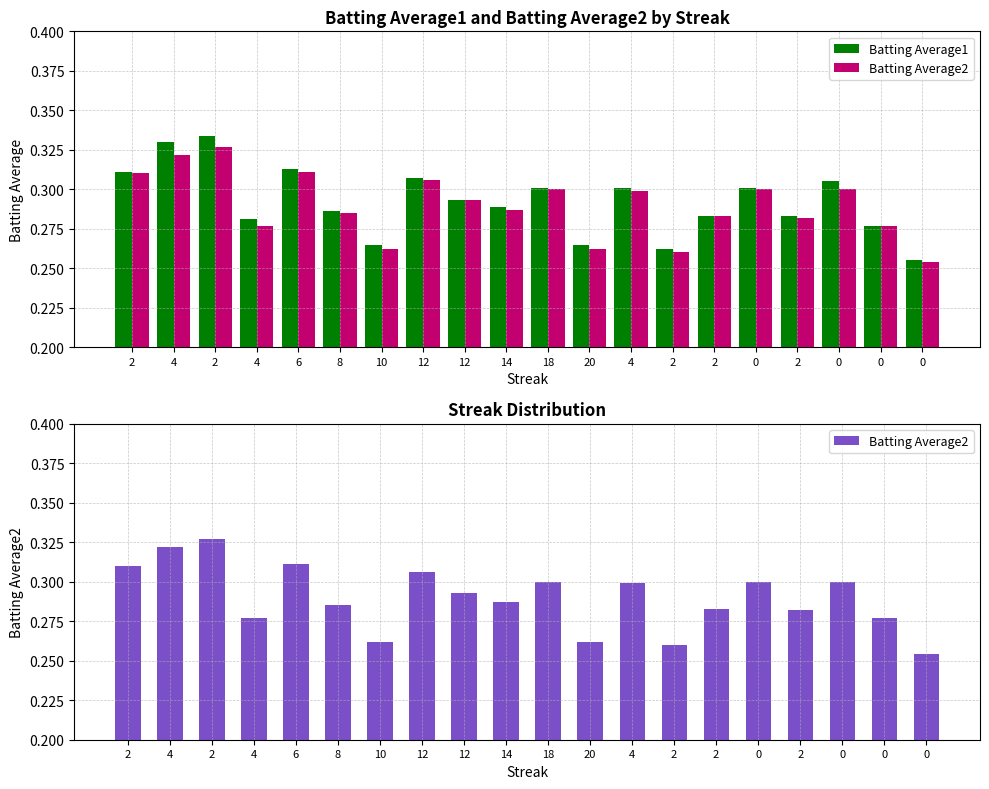

Count the number of data series in this chart.

2